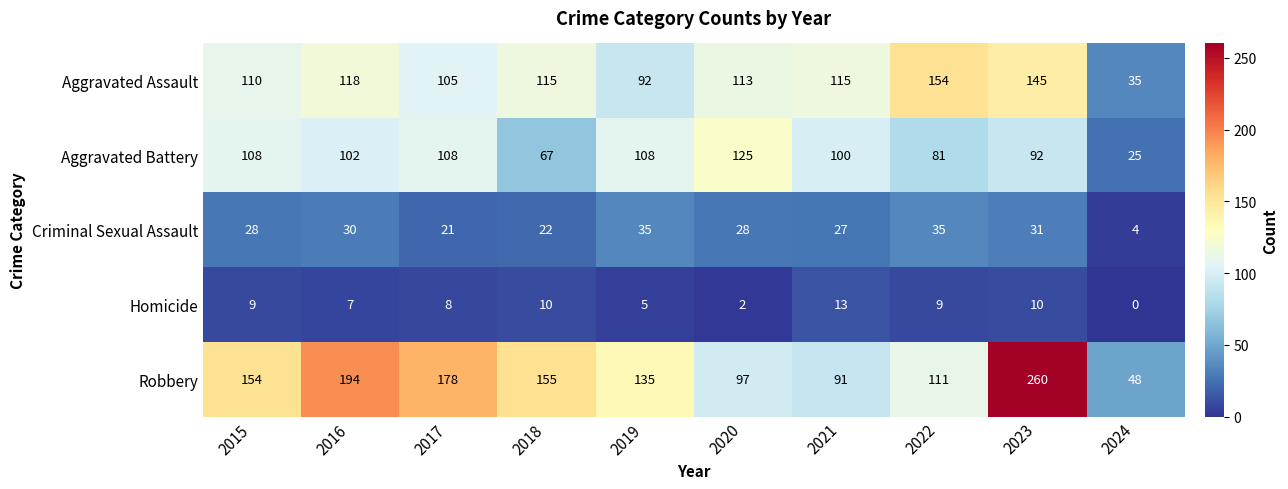

Count the number of data series in this chart.

5